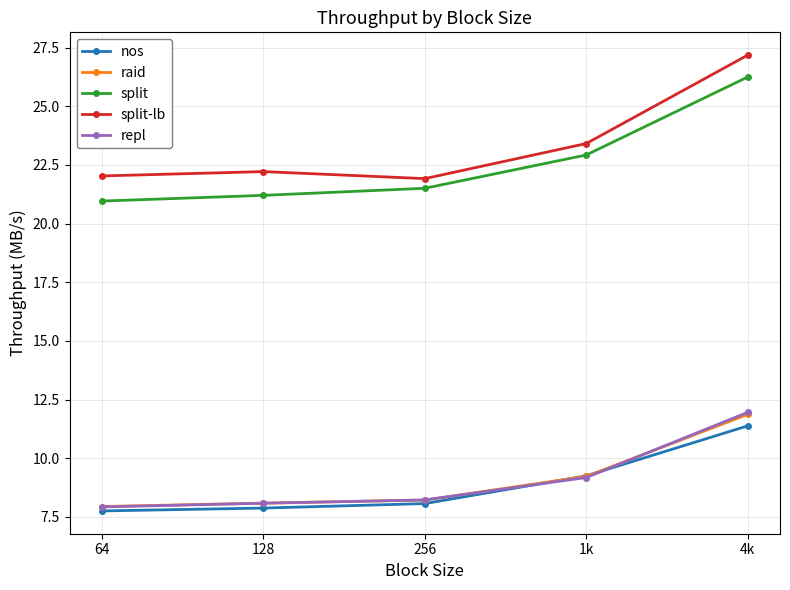

What is the difference between the highest and lowest values at 64?

14.3